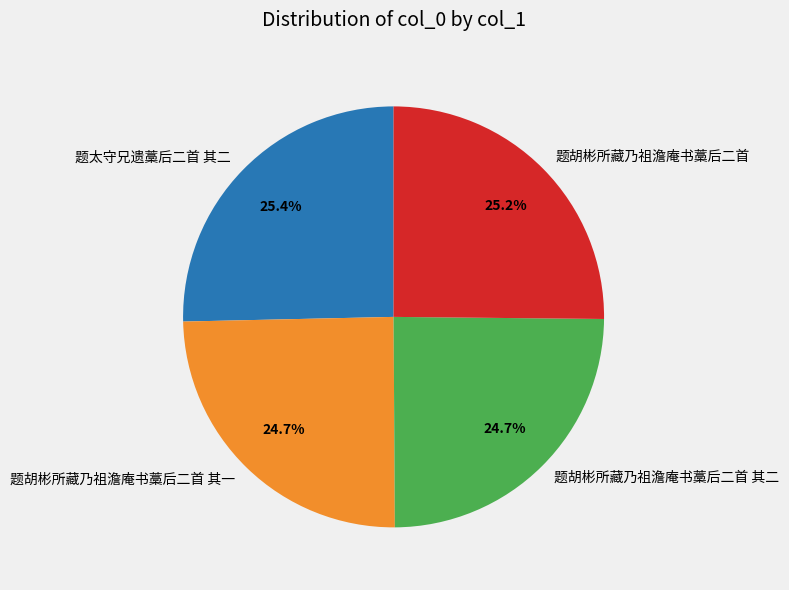

What is the ratio of the value at 题胡彬所藏乃祖澹庵书藁后二首 其一 to the value at 题胡彬所藏乃祖澹庵书藁后二首 其二?

1.0